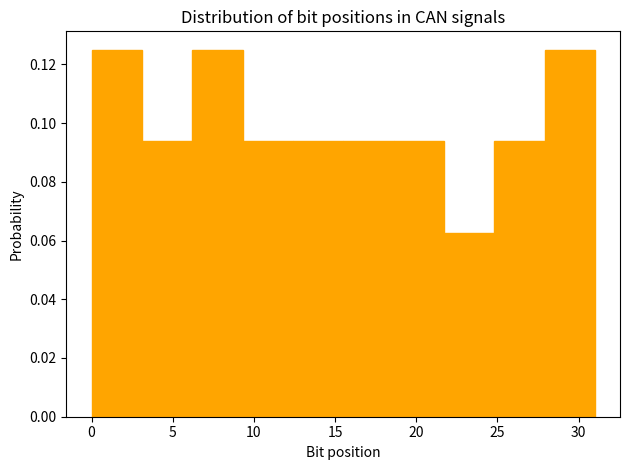

Reading left to right, list every bar in this chart as the range it spans on the x-axis followed by its height. Neither the bar edges nor the heights are printed on the chart, so give them approximately, as read against the axes.

0.0 to 3.1: 0.126
3.1 to 6.2: 0.094
6.2 to 9.3: 0.126
9.3 to 12.4: 0.094
12.4 to 15.5: 0.094
15.5 to 18.6: 0.094
18.6 to 21.7: 0.094
21.7 to 24.8: 0.062
24.8 to 27.9: 0.094
27.9 to 31.0: 0.126